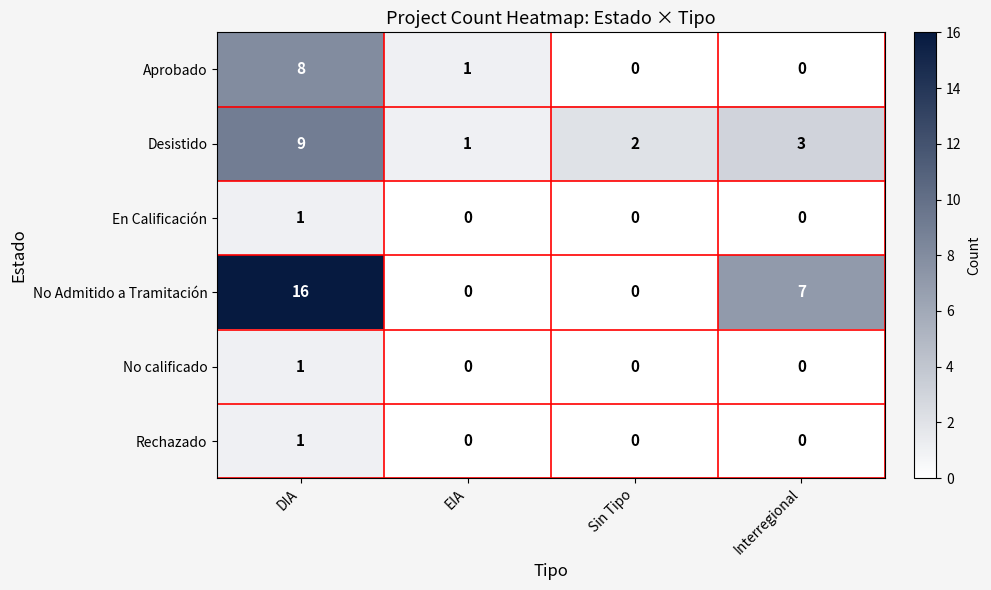

Count the number of categories in the chart.

4